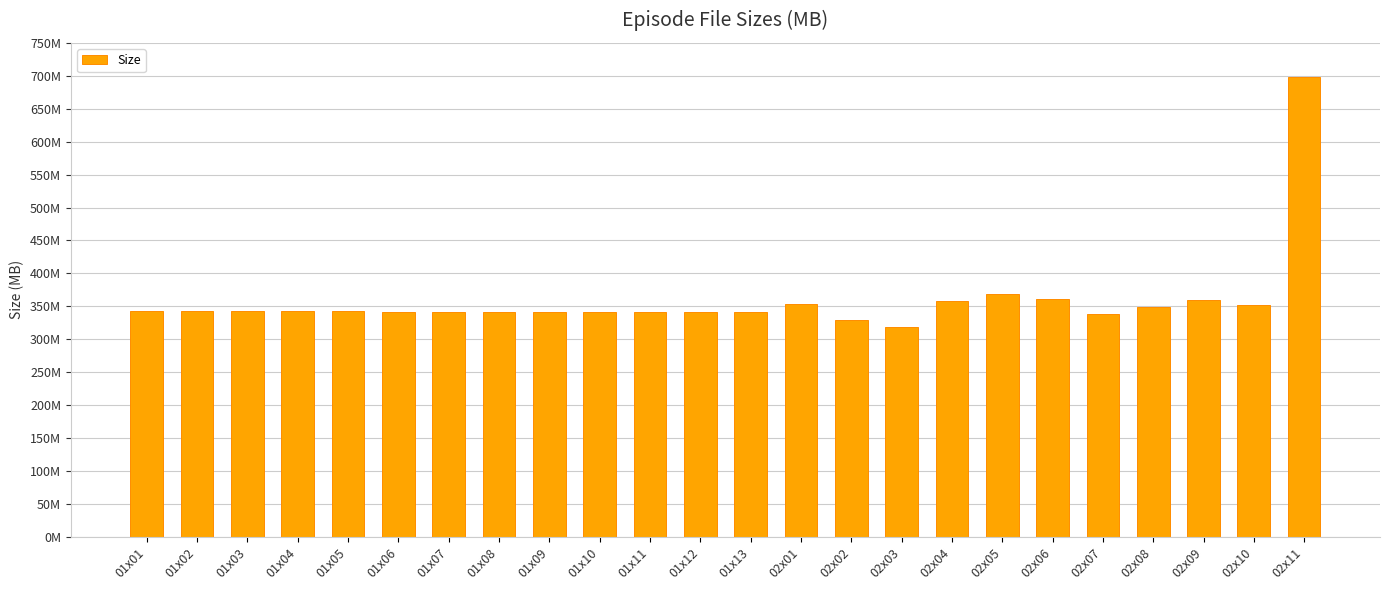

The chart shows a value of 1132.1 at 02x11. True or false?

False